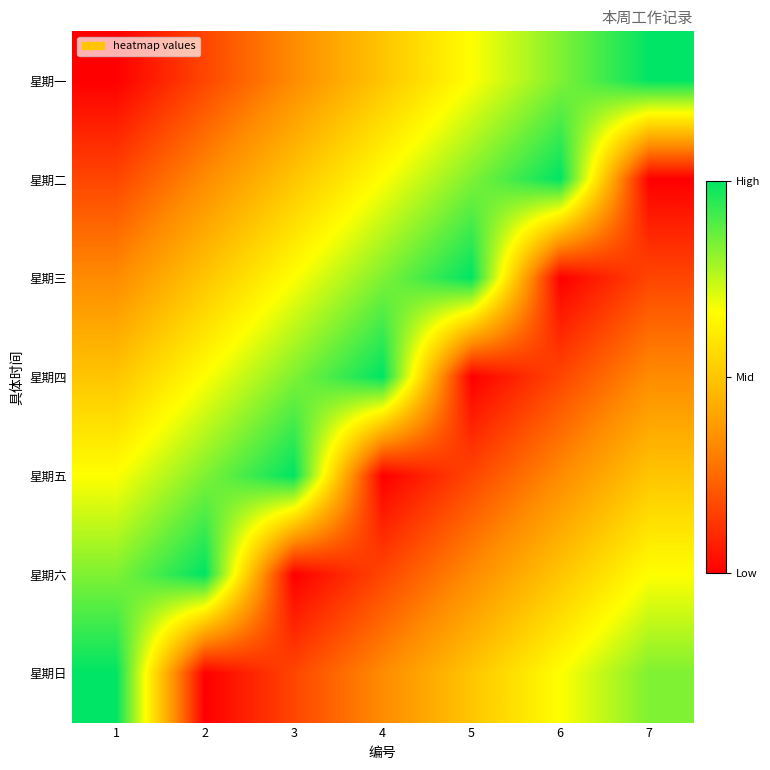

Between 7 and 3, which is larger?

7